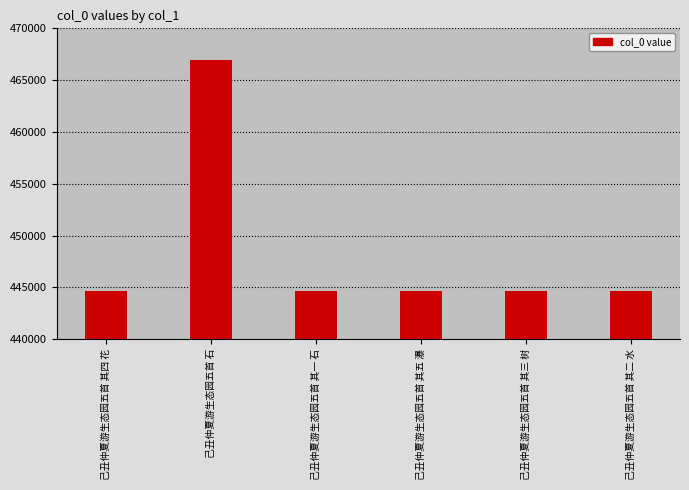

What position from the left is 己丑仲夏游生态园五首 其五 瀑?

4